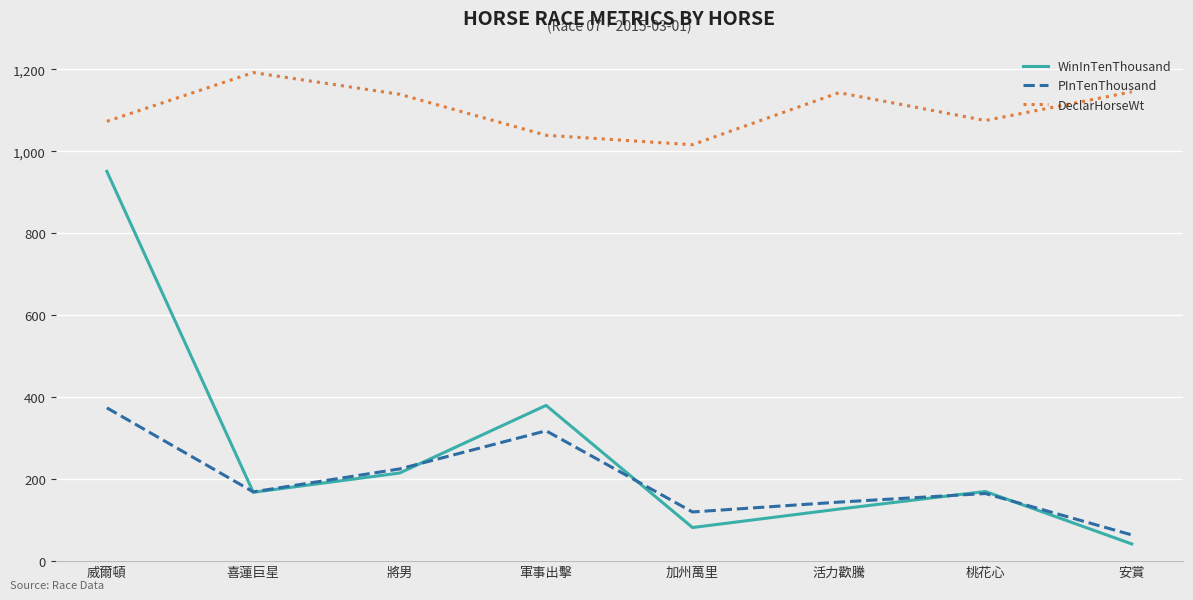

What position from the right is 喜蓮巨星?

7